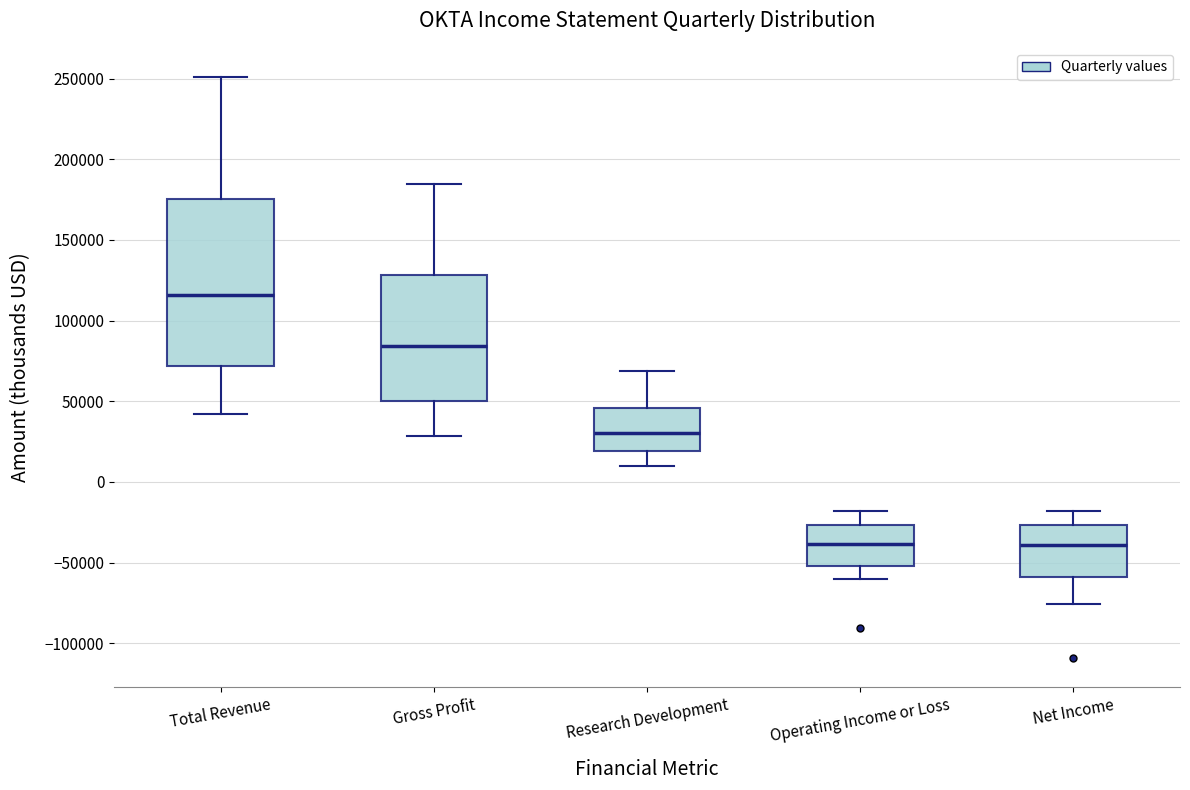

Which box has the highest median line?

Total Revenue